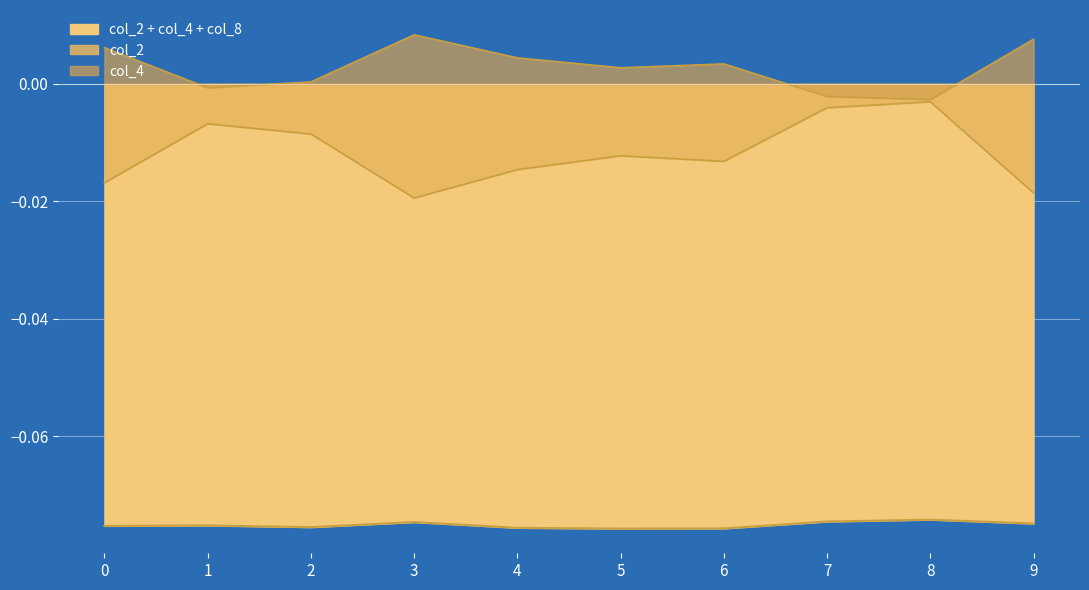

True or false: col_2 has a value of -0.0 at 2.

True